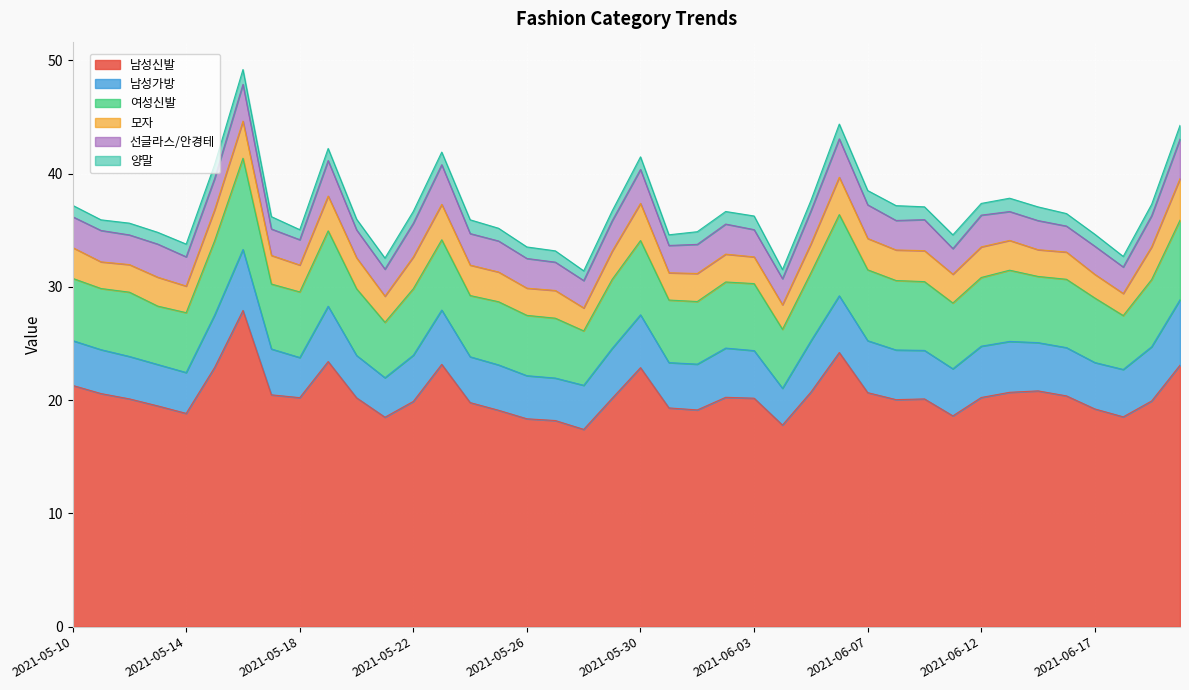

What is the spread (max minus min) of values at 2021-05-29?

19.3